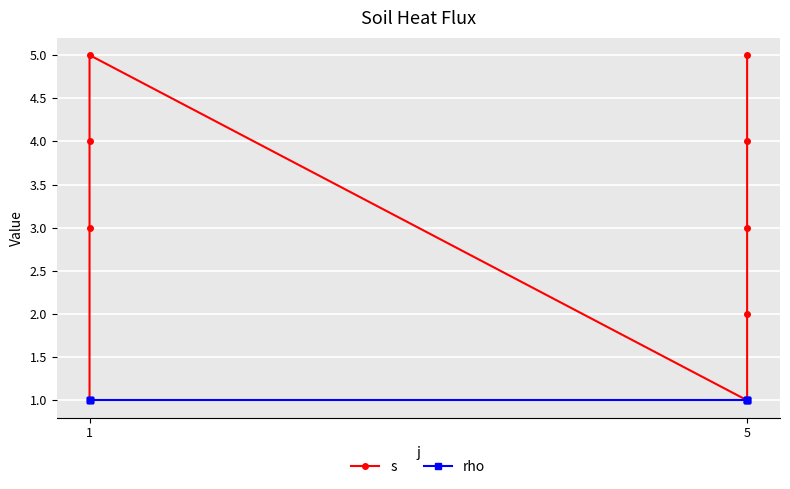

What is the average value of the rho series?

1